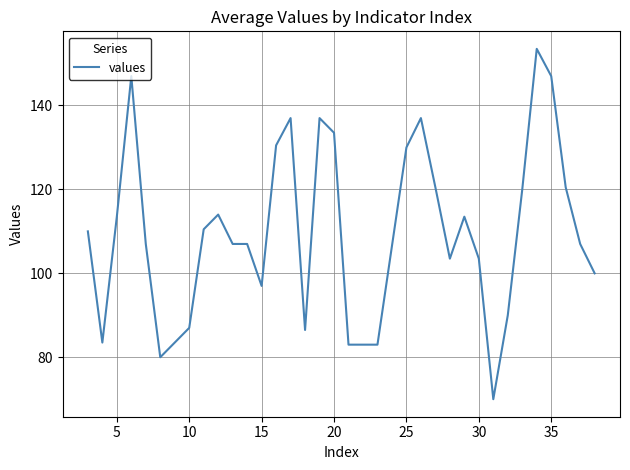

What is the maximum value shown in the chart?

153.5